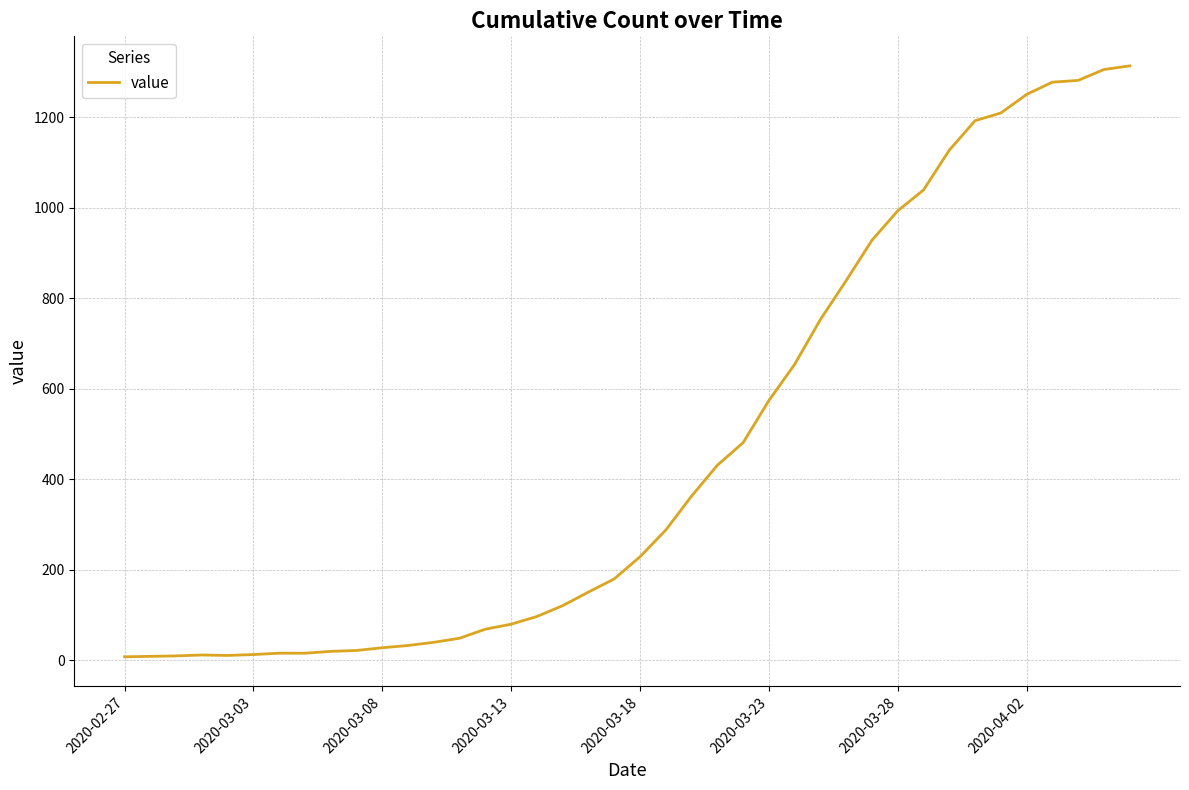

What is the greatest value displayed?

1313